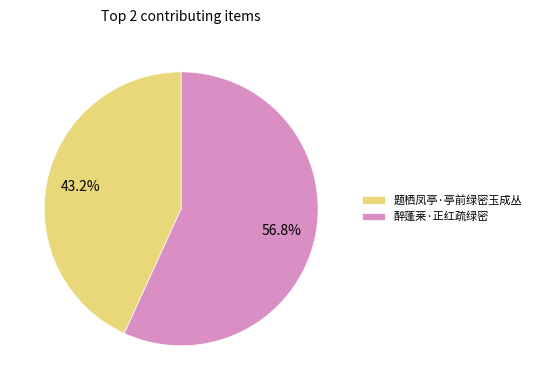

How many slices are in this pie chart?

2